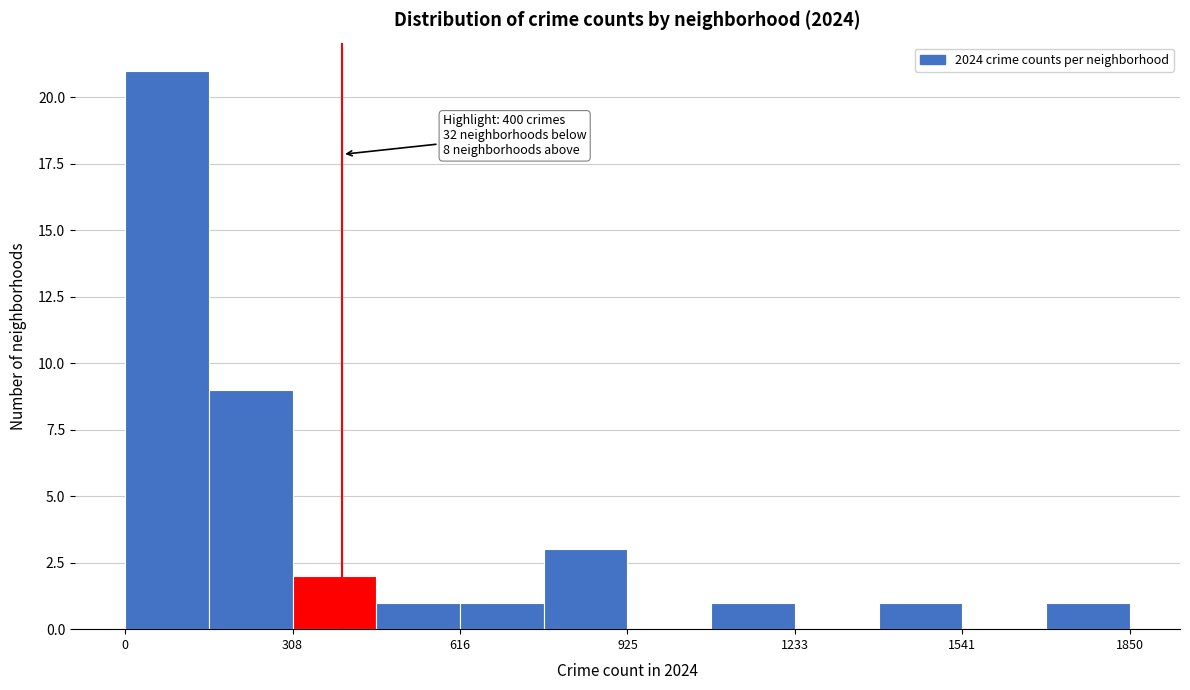

Read against the x-axis, roughly where is the centre of the tallest bar?

100